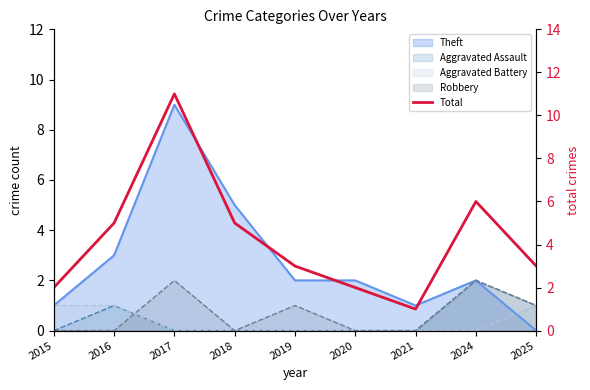

How many lines are shown in the chart?

1